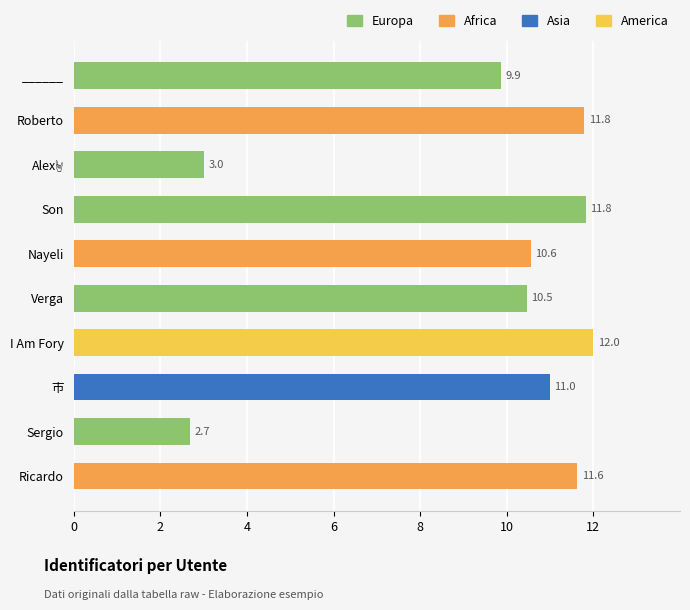

What is the label of the 5th bar from the bottom?

Verga